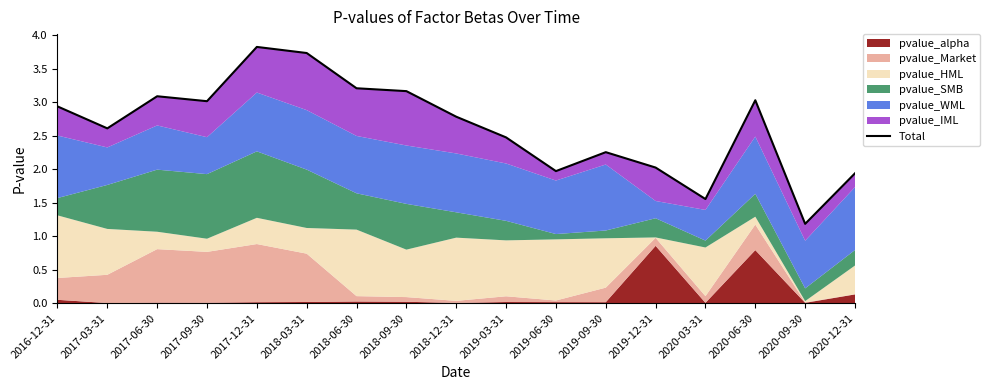

What is the maximum value shown in the chart?

3.8